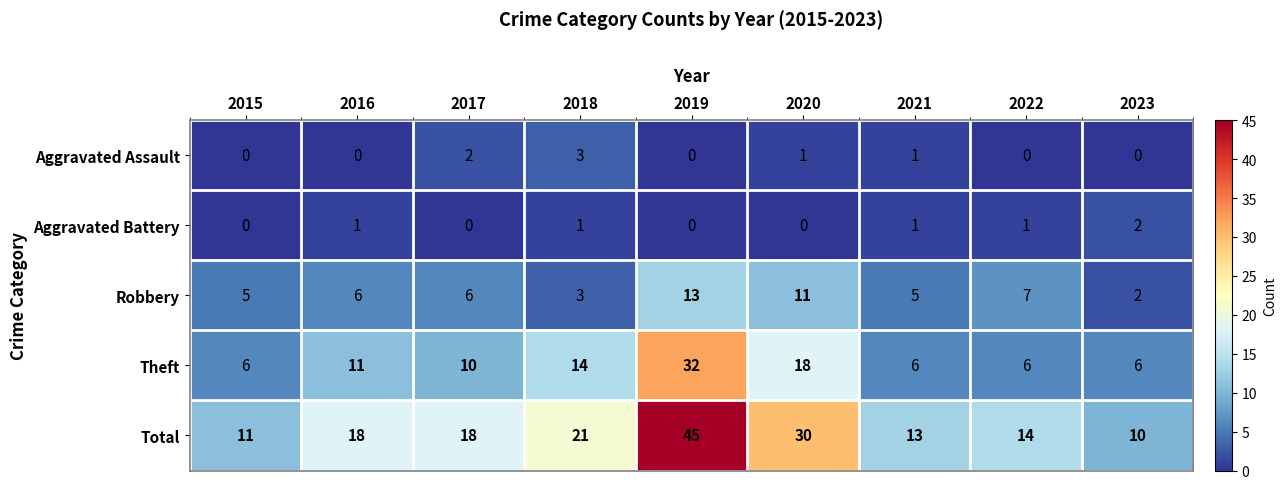

Rank the series by their maximum value, from highest to lowest.

Total, Theft, Robbery, Aggravated Assault, Aggravated Battery